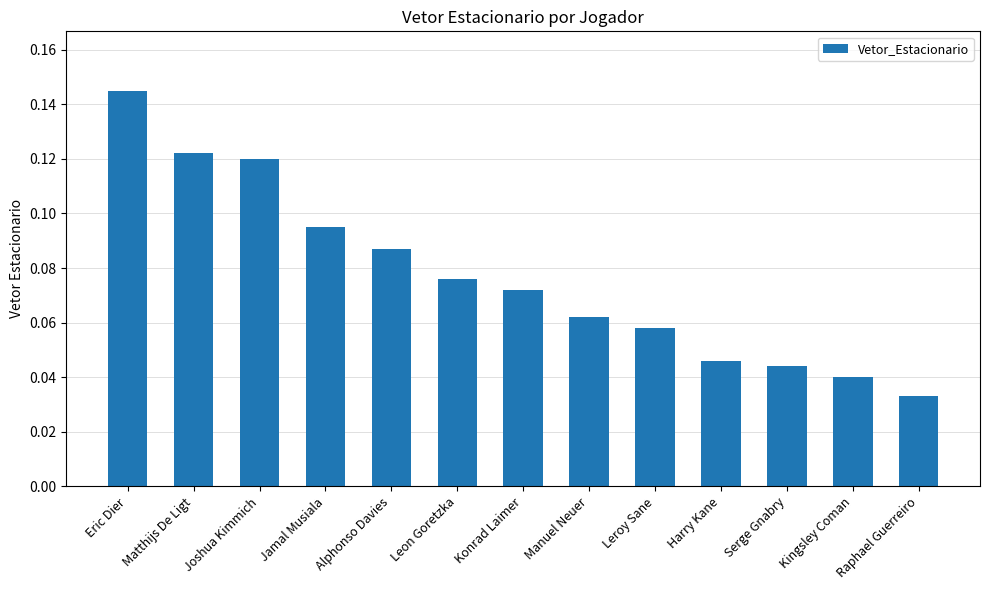

What is the label of the 8th bar from the left?

Manuel Neuer